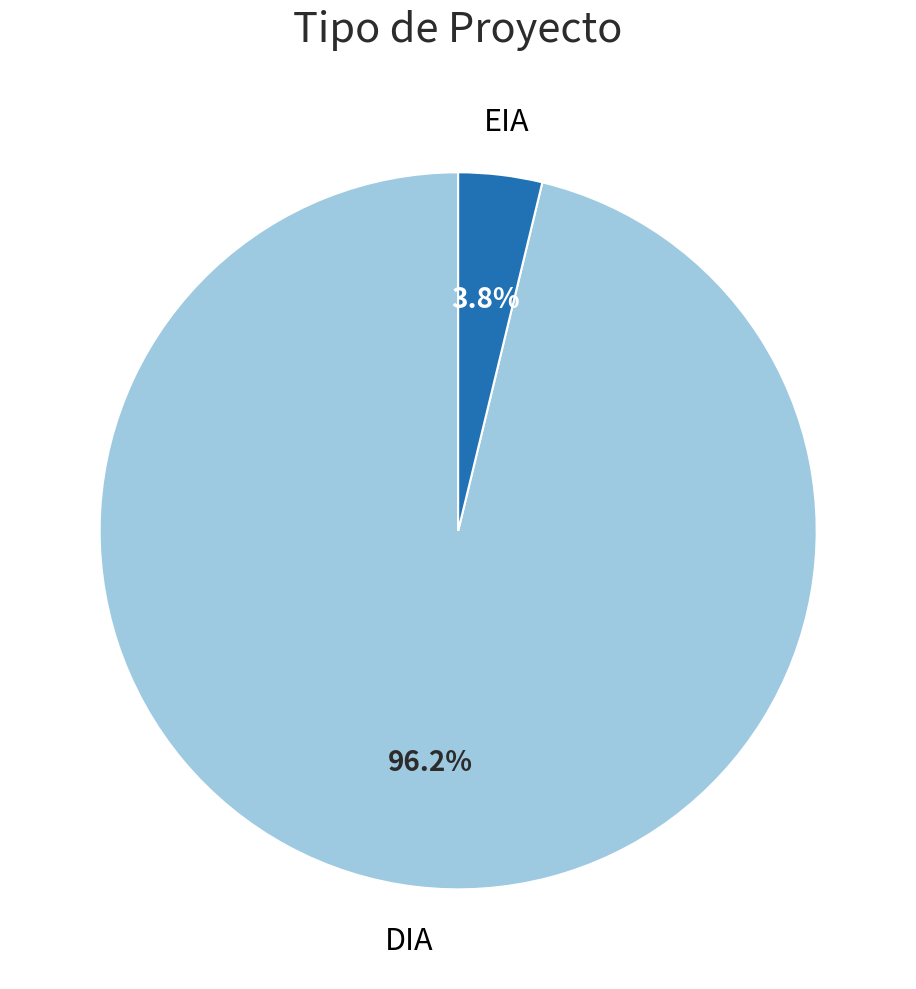

Is there a majority slice in this chart?

Yes